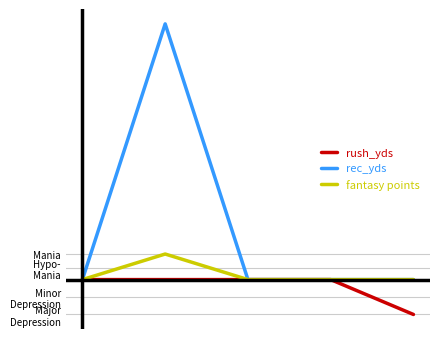

Is this an area chart (filled region under the line)?

No